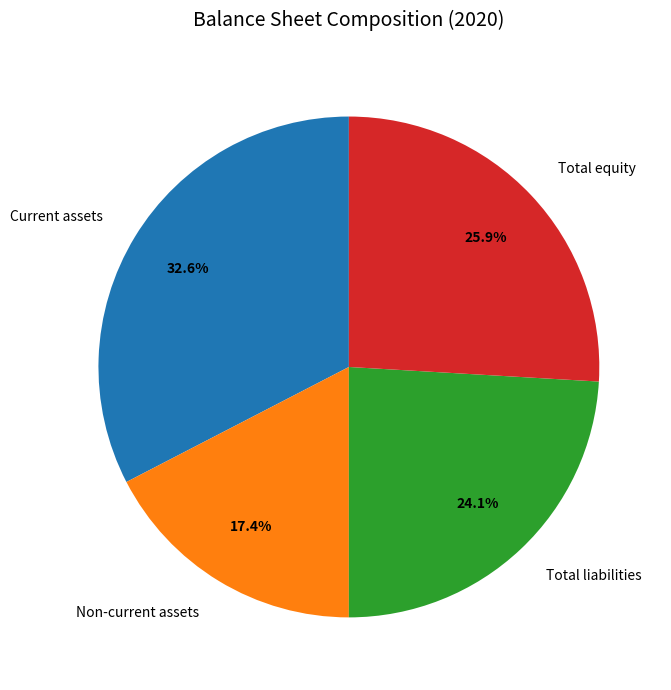

What is the largest slice in the pie chart?

Current assets